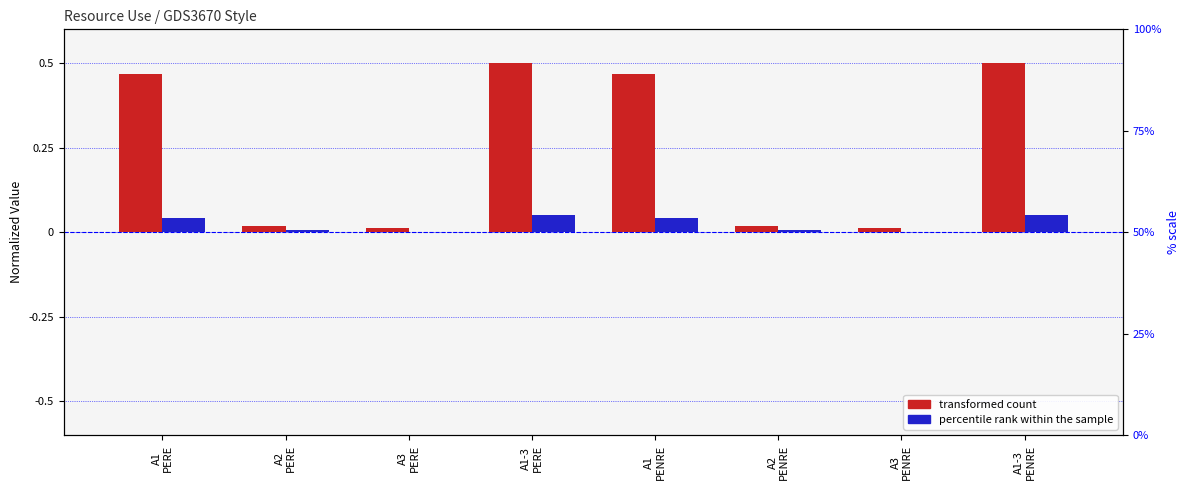

How many distinct data groups are displayed?

2